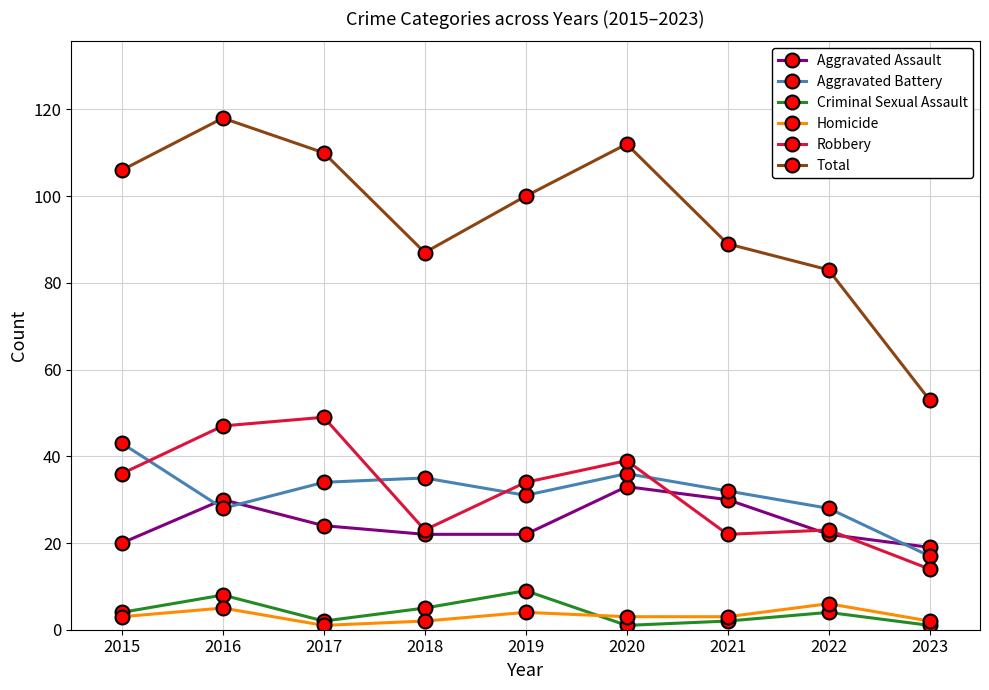

What are all the series names shown in the legend?

Aggravated Assault, Aggravated Battery, Criminal Sexual Assault, Homicide, Robbery, Total